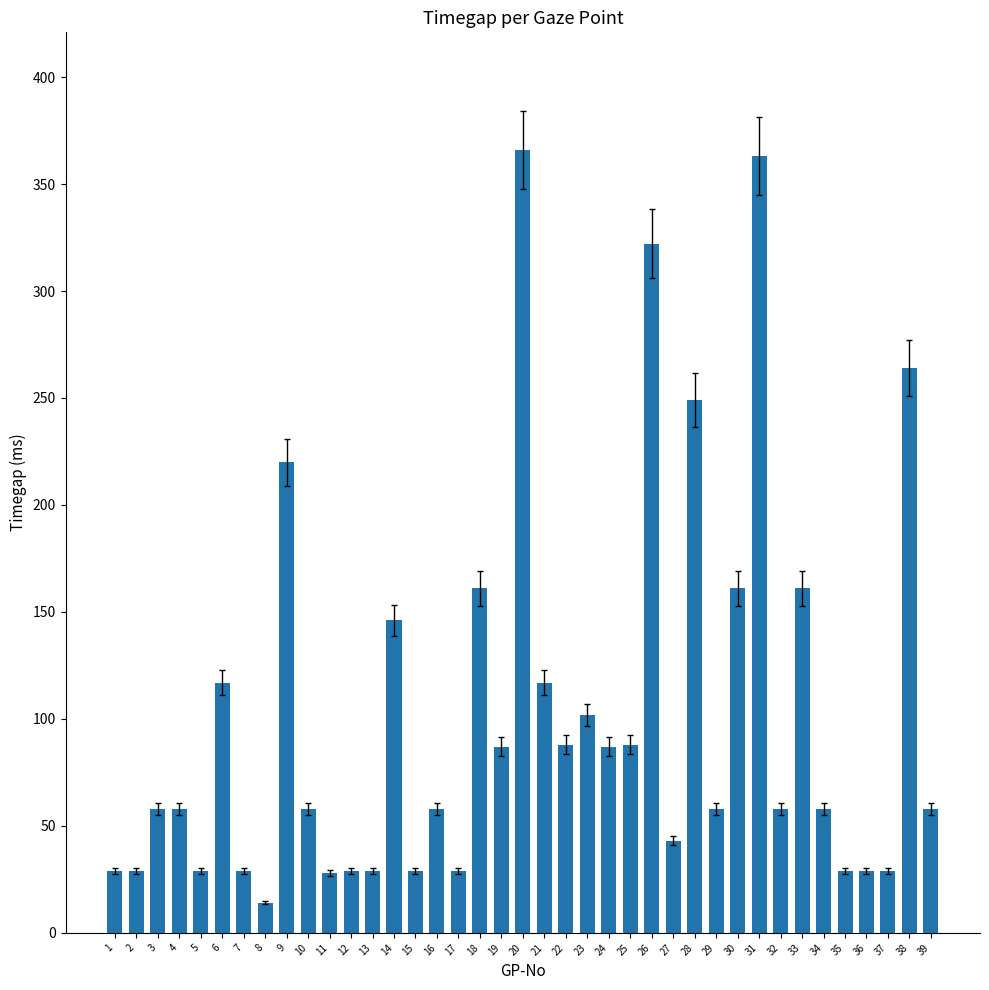

What is the maximum value shown in the chart?

366